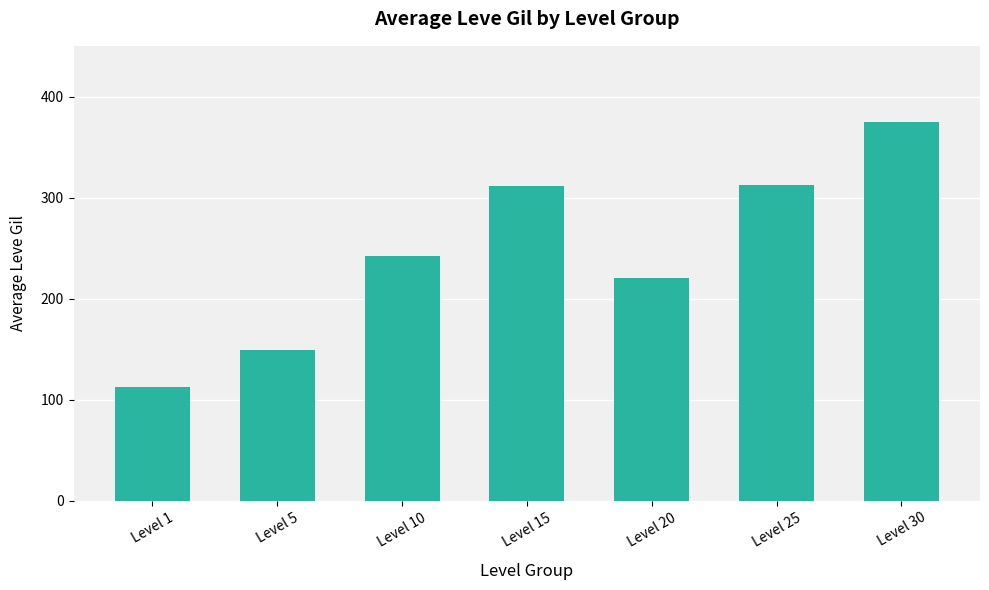

Does the chart contain any negative values?

No